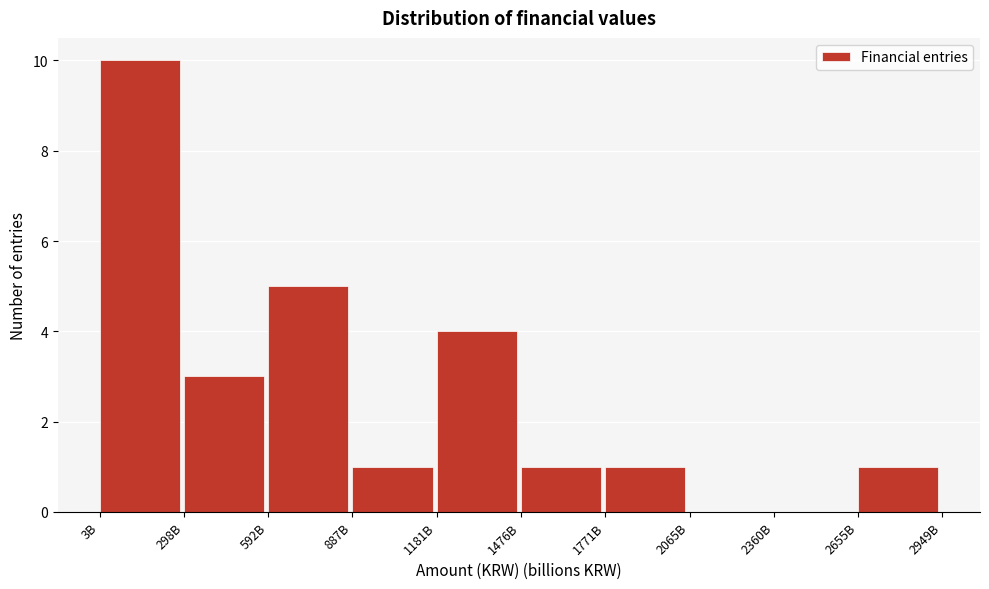

Reading left to right, list all the values displayed in this chart.

3B=10	298B=3	592B=5	887B=1	1181B=4	1476B=1	1771B=1	2065B=0	2360B=0	2655B=1